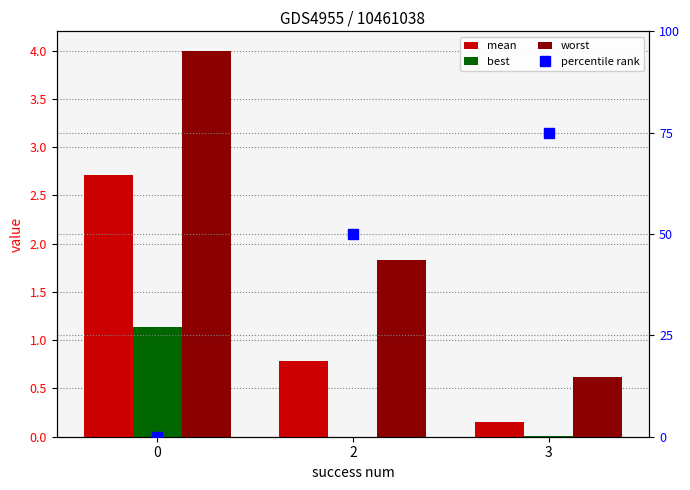

What is the difference between the maximum and minimum values in the worst series?

3.4